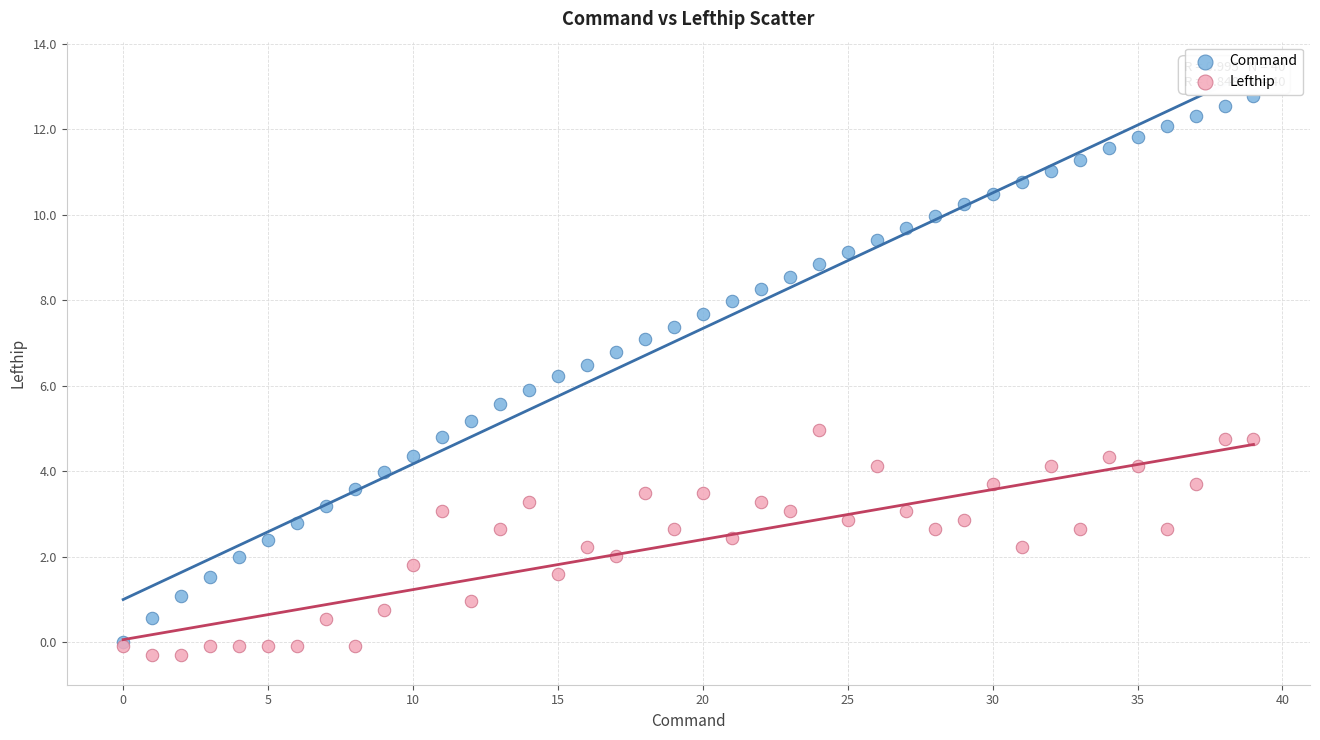

What are all the series names shown in the legend?

Command, Lefthip